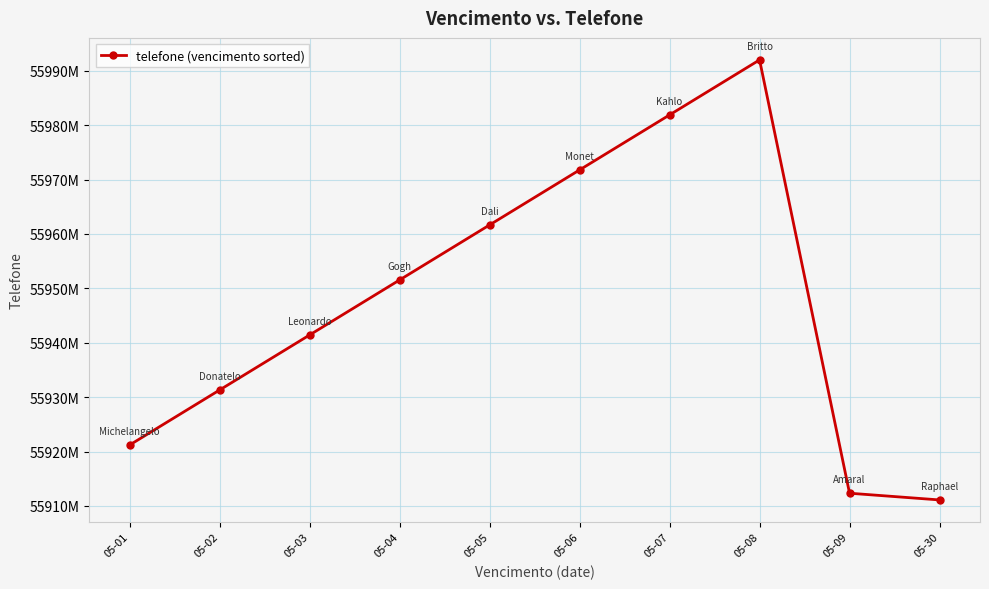

Count the values in the range 55921222222 to 55971777777.

6